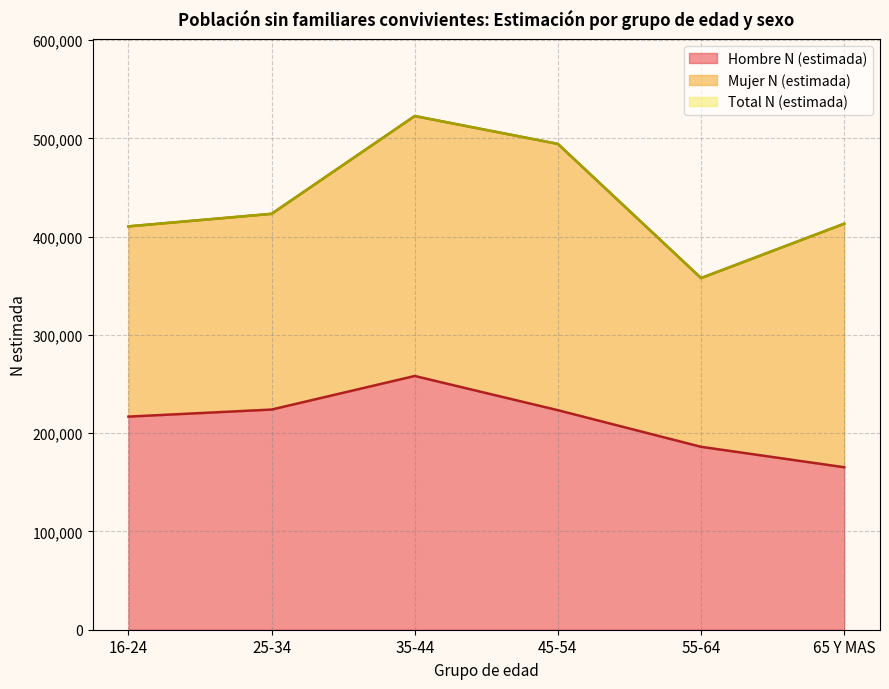

Which category has the highest value across all series?

35-44